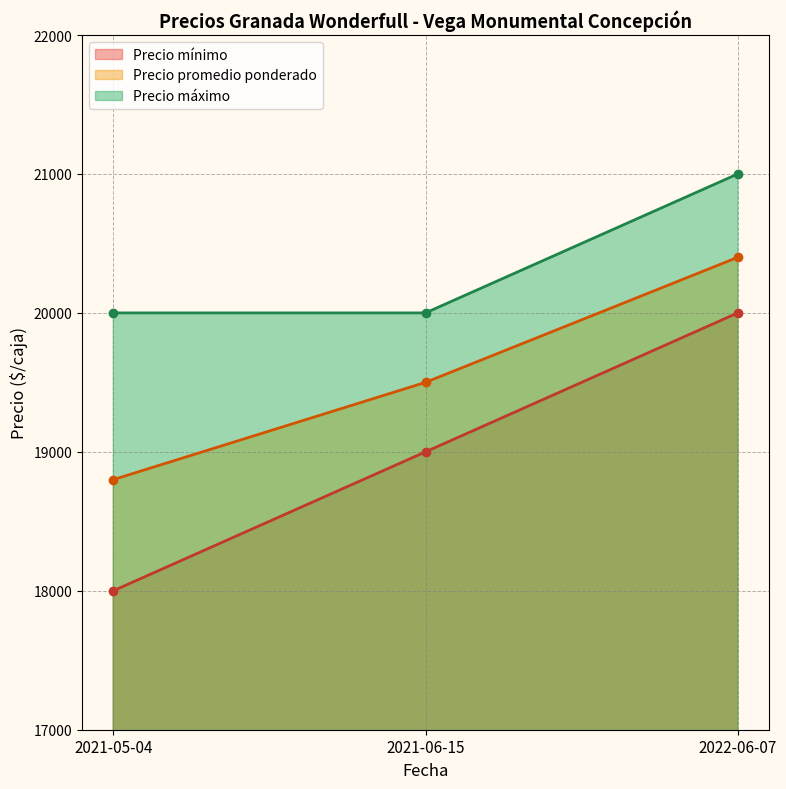

Reading left to right, extract all data points from this chart.

Precio mínimo: 18000	19000	20000
Precio promedio ponderado: 18800	19500	20400
Precio máximo: 20000	20000	21000